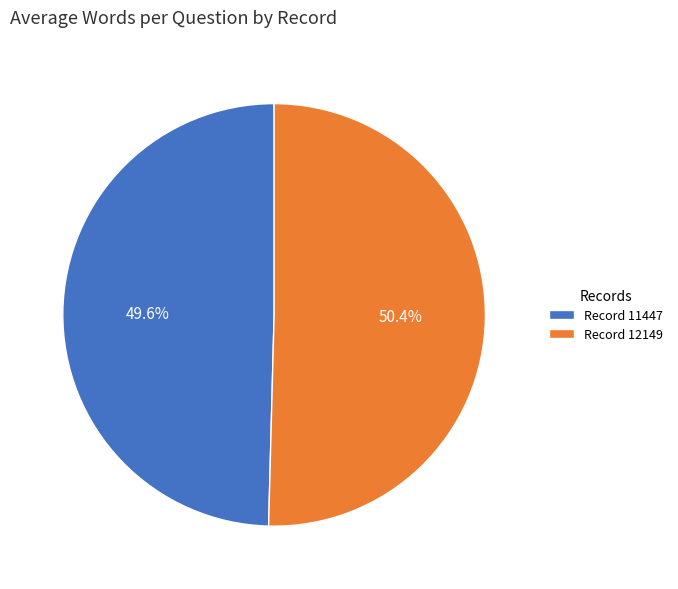

Rank the categories by value from lowest to highest.

Record 11447, Record 12149